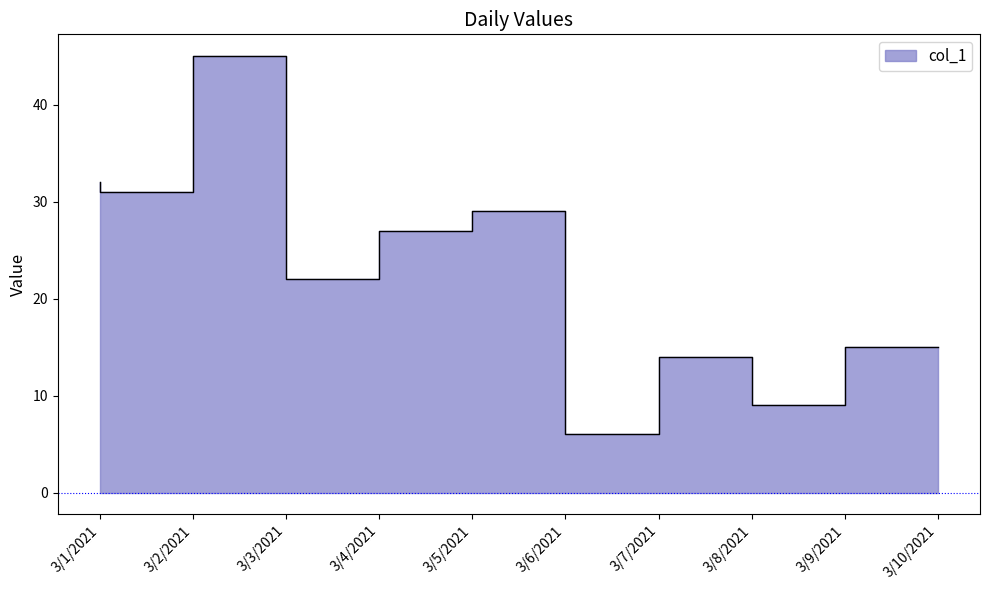

Reading left to right, what are all the values shown in this chart?

32	31	45	22	27	29	6	14	9	15